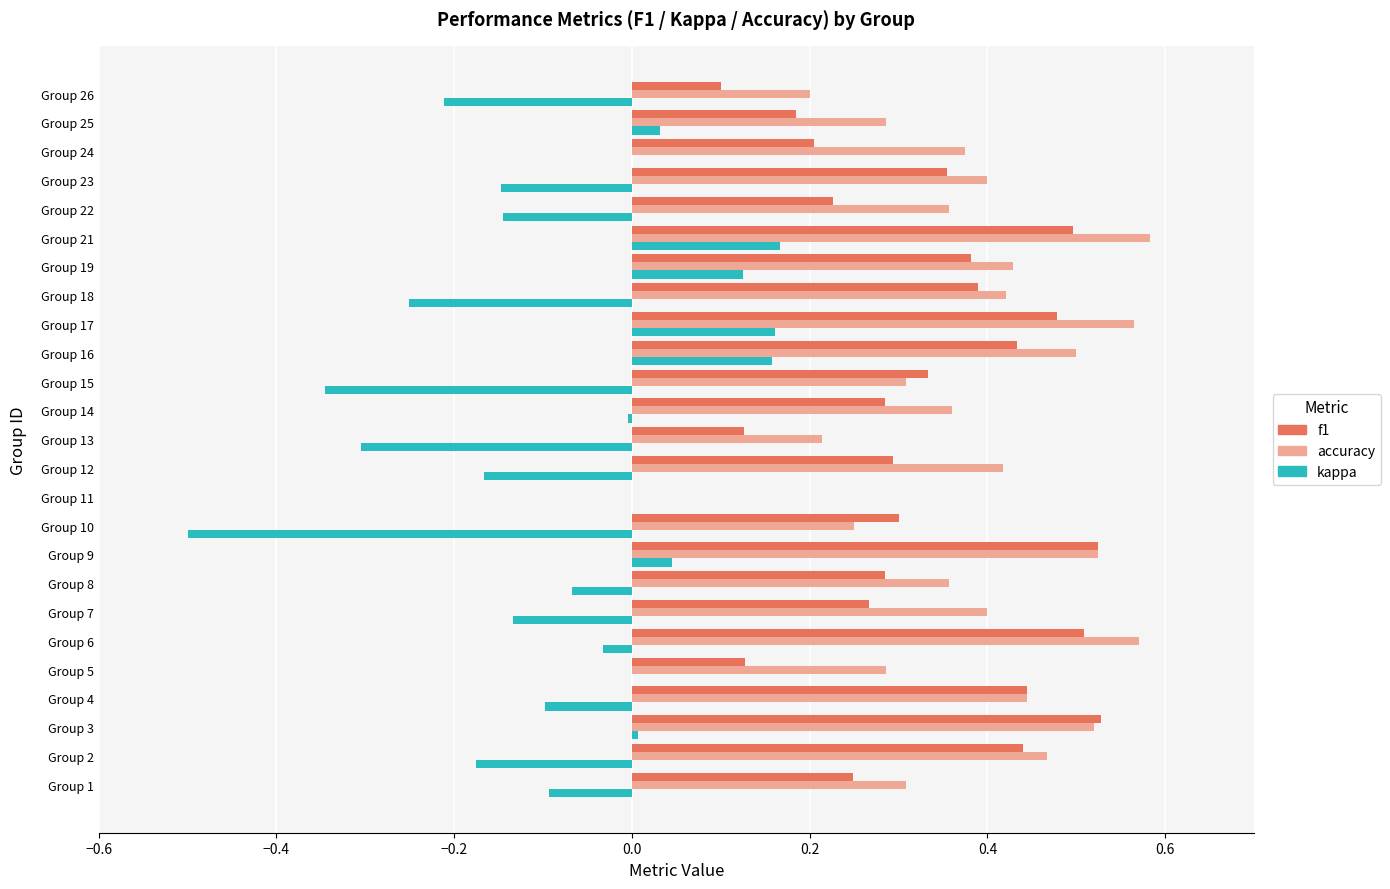

Where is accuracy nearest to the value 0?

Group 11